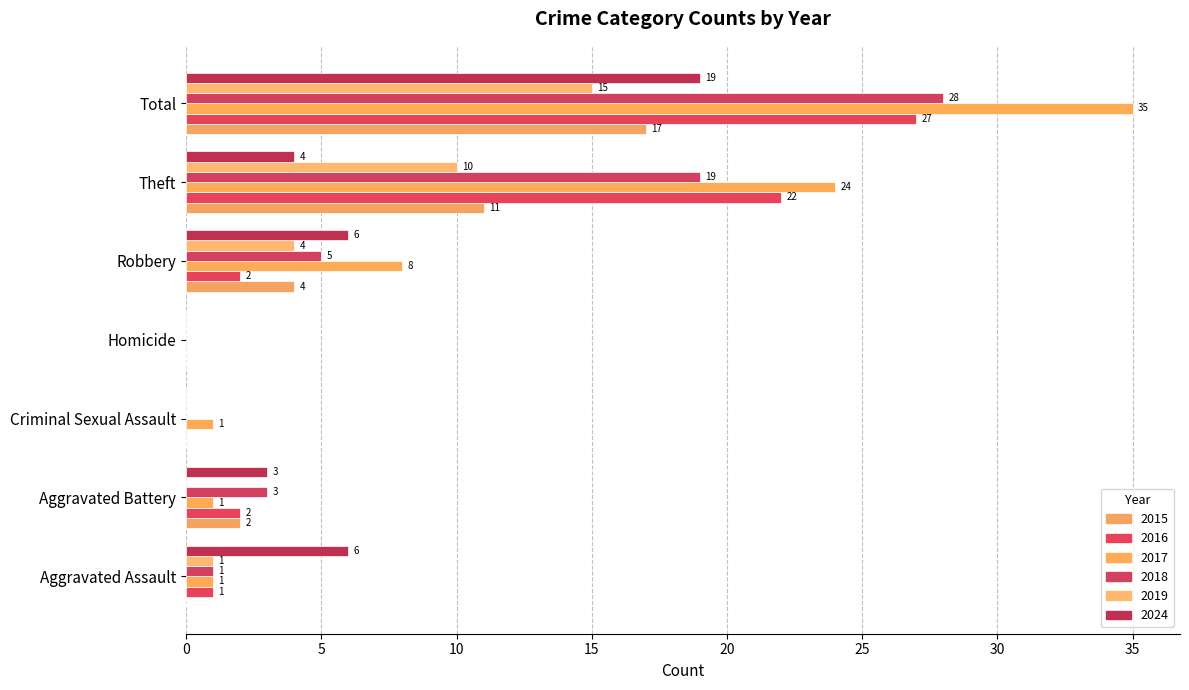

What is the sum of all 2024 values?

38